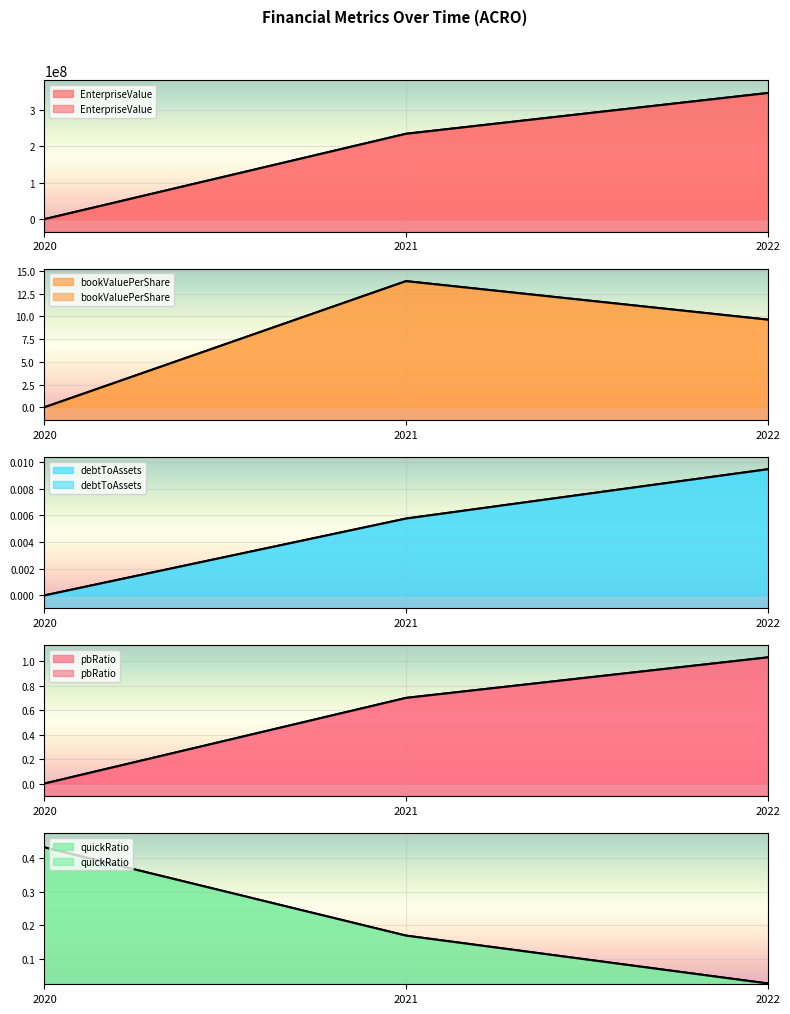

How many positive values does the EnterpriseValue series have?

2